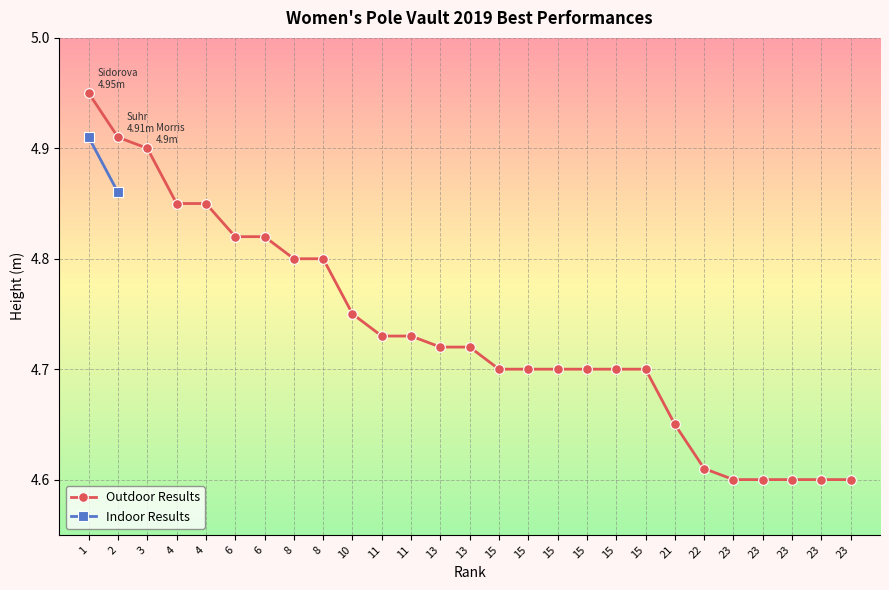

List the labels in order of value, smallest first.

23, 23, 23, 23, 23, 22, 21, 15, 15, 15, 15, 15, 15, 13, 13, 11, 11, 10, 8, 8, 6, 6, 4, 4, 3, 2, 1